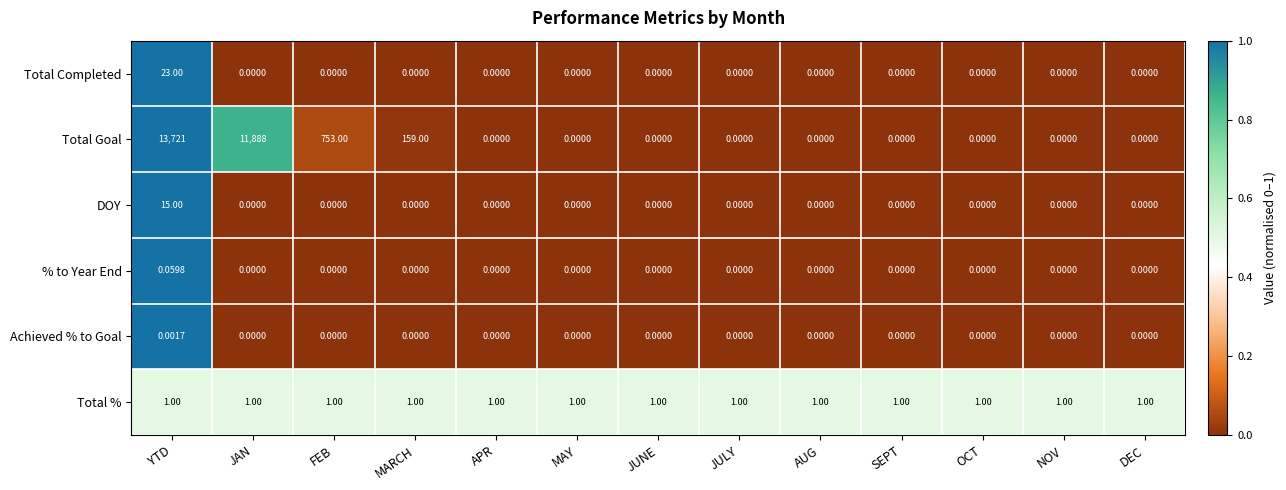

Which series has the largest total across all categories?

Total Goal